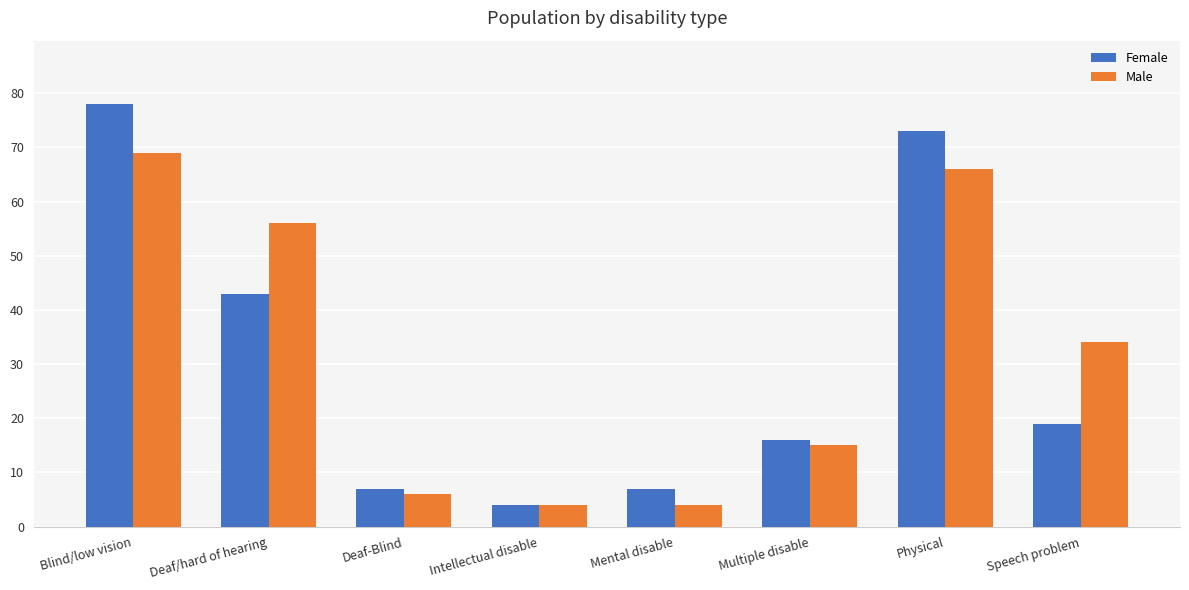

The Female series shows 127 at Blind/low vision. True or false?

False